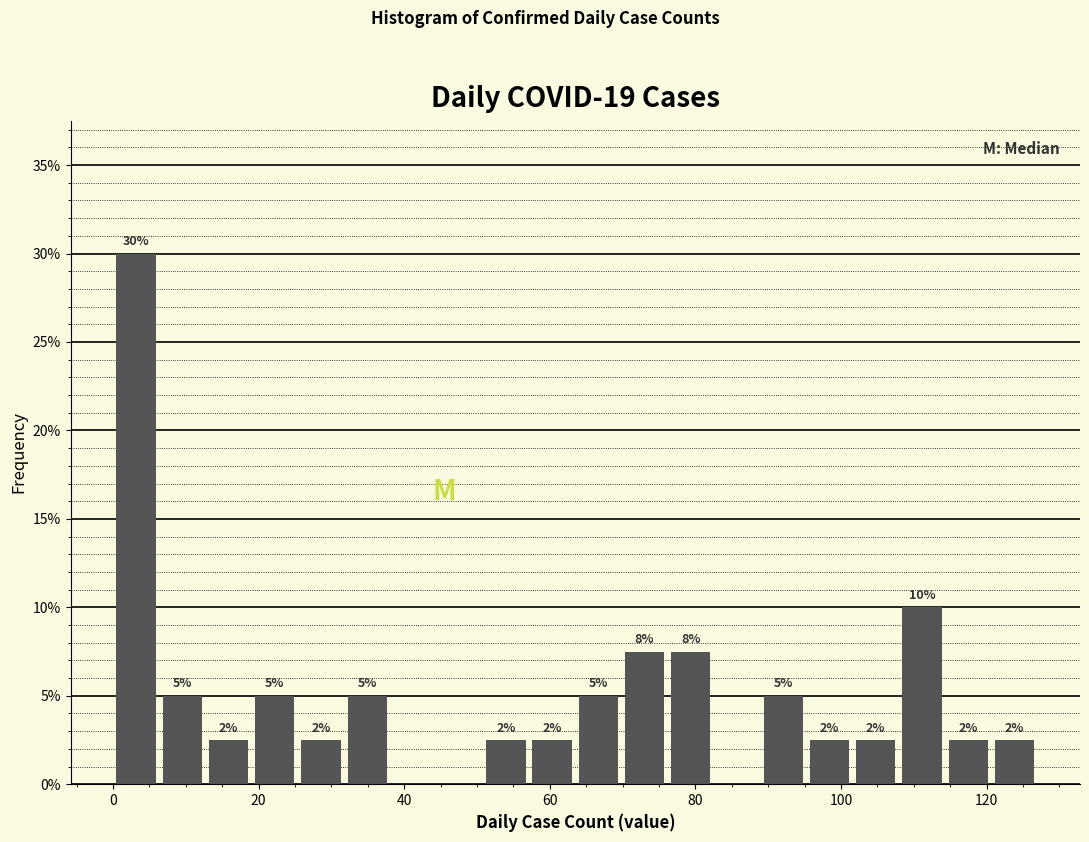

Read against the x-axis, roughly where is the centre of the tallest bar?

4